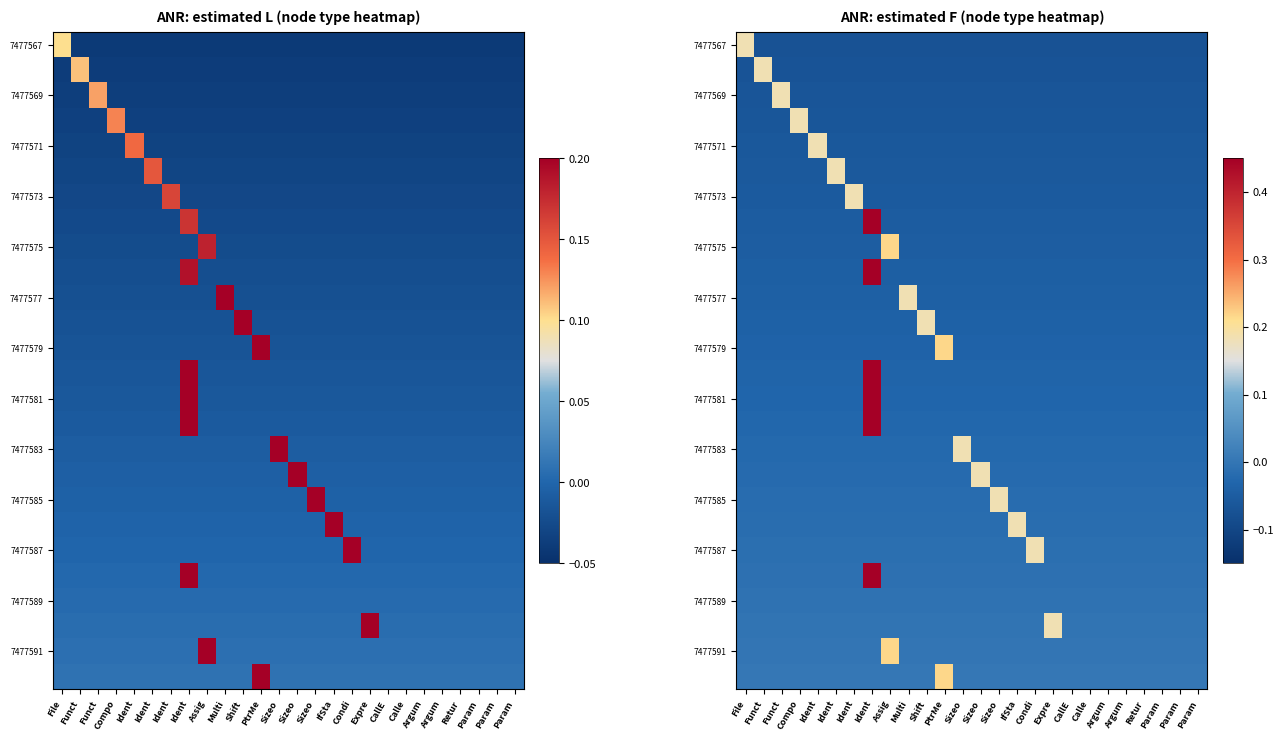

What is the sum of all 7477591 values?

0.2